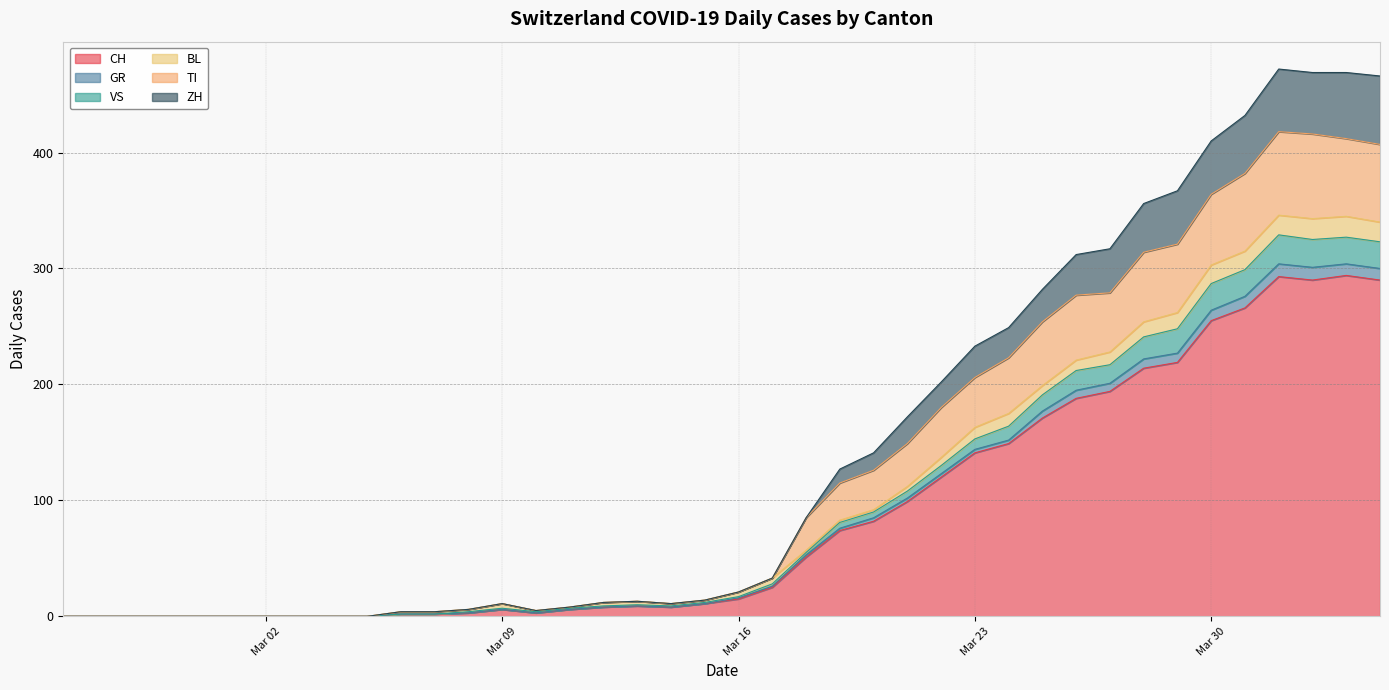

Is it true that CH equals 214 at 2020-03-28?

True